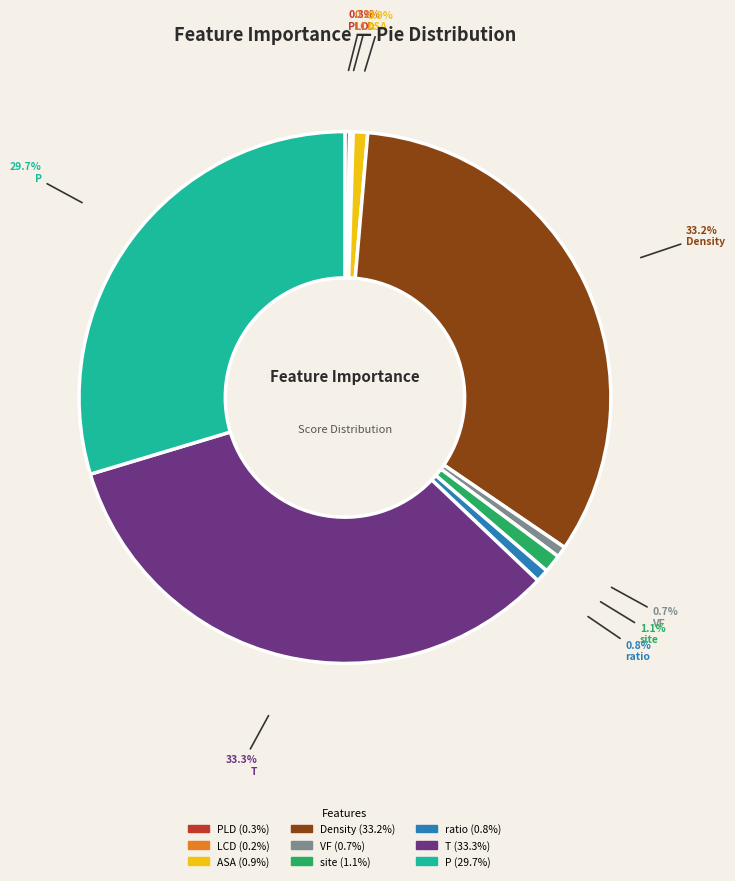

What portion of the pie excludes ratio?

99.2%